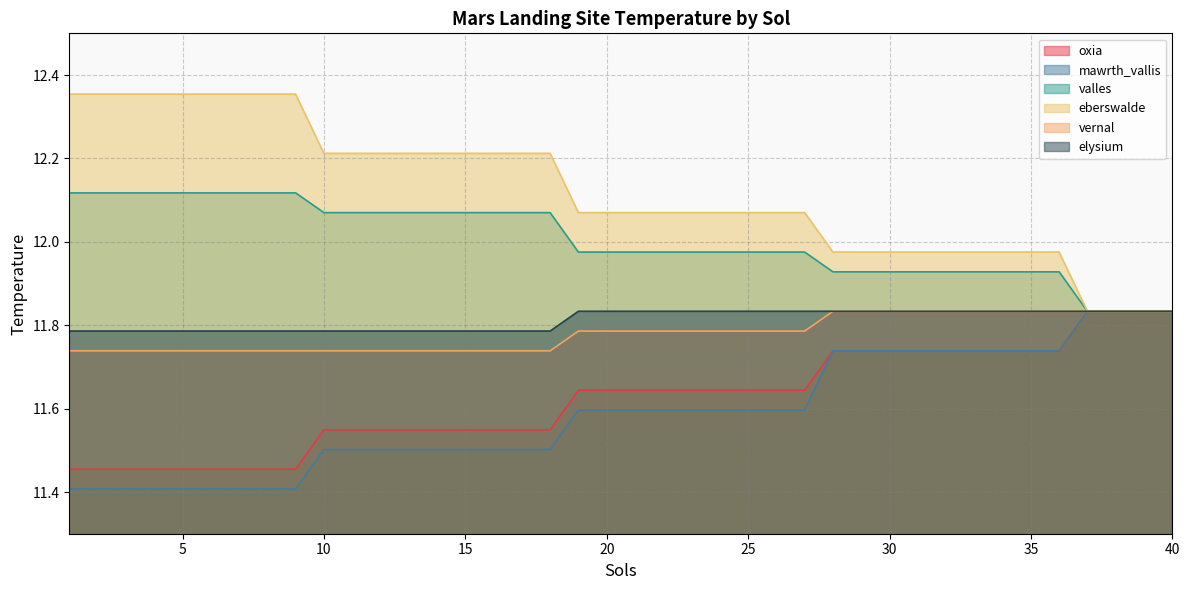

True or false: oxia has a value of 19.0 at 23.

False